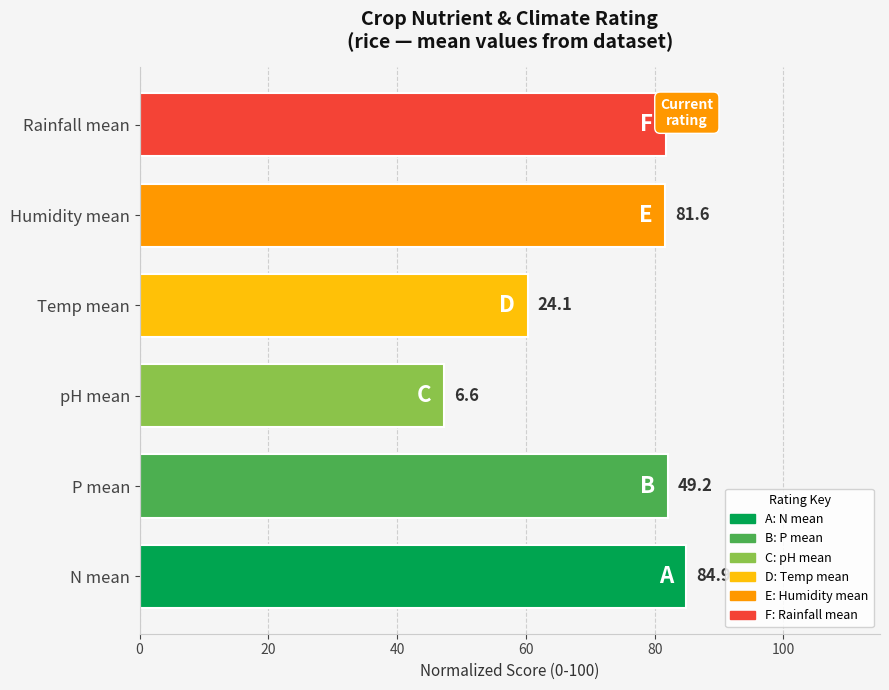

How many bars are there in total?

6